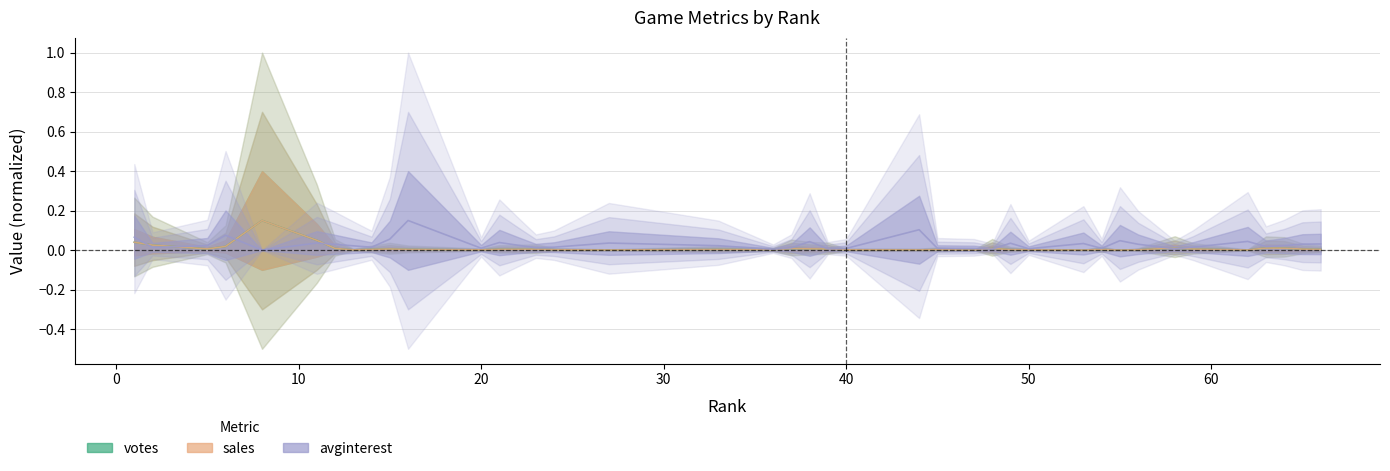

True or false: sales has more than 2 interior local peaks.

True